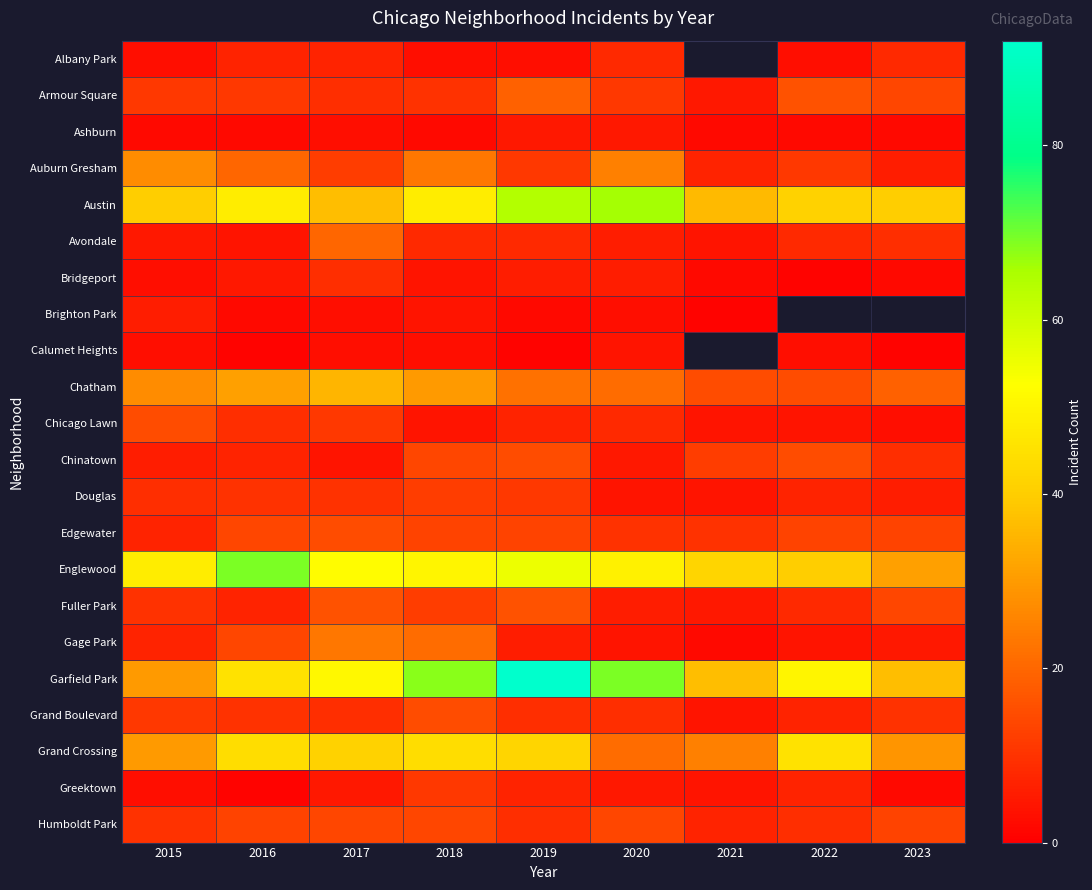

What is the sum of all Armour Square values?

106.0